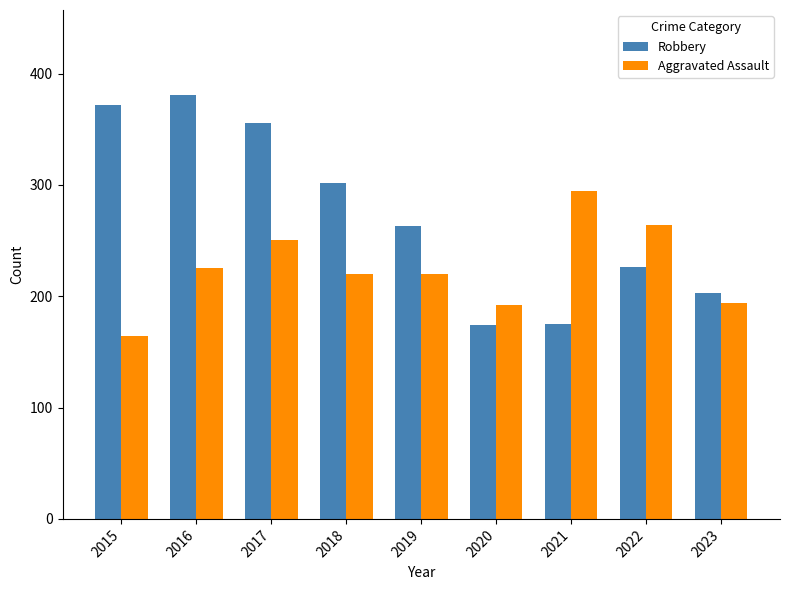

What is the sum of all Robbery values?

2452